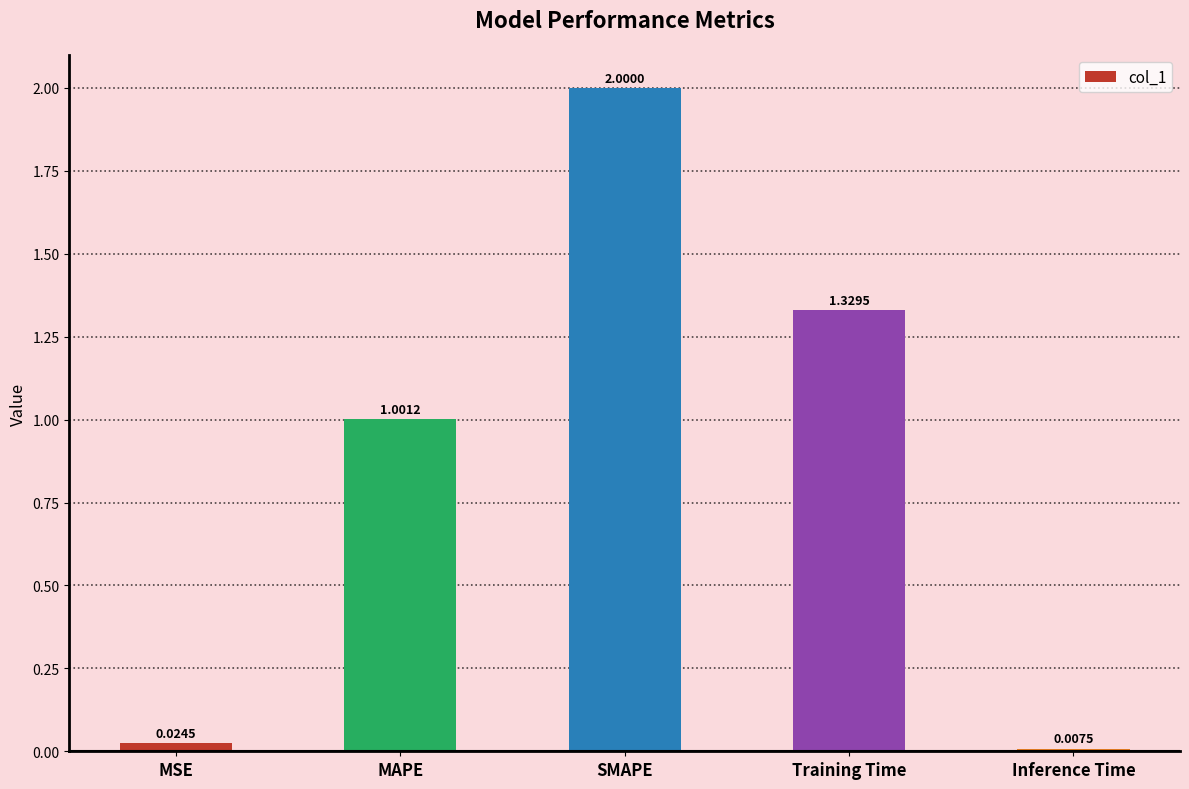

Between Inference Time and MSE, which is larger?

MSE